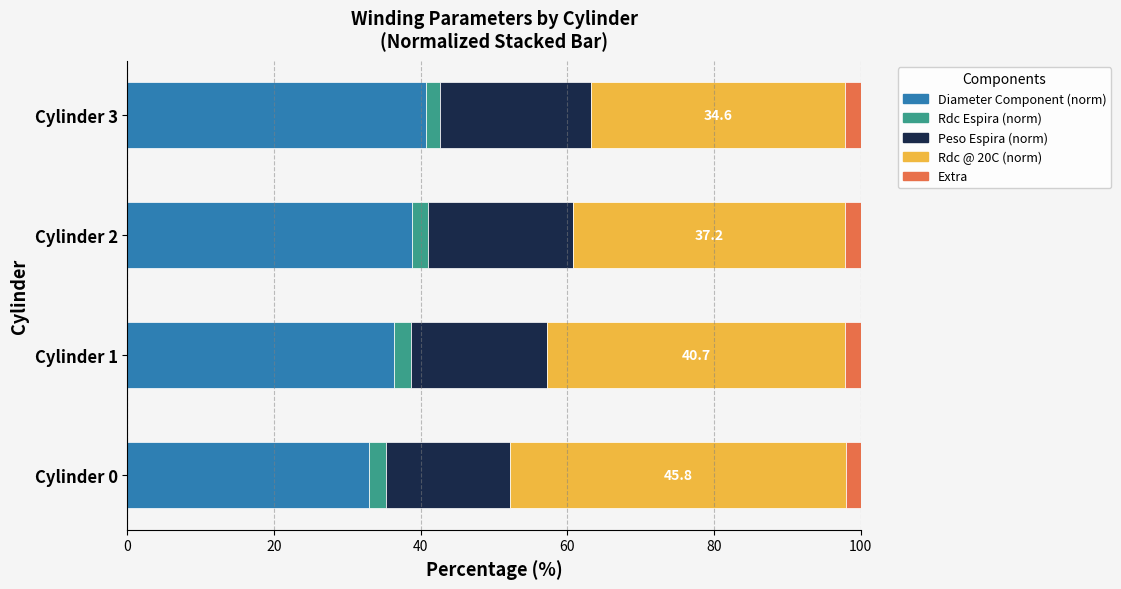

What is the minimum value for Diameter Component (norm)?

33.0